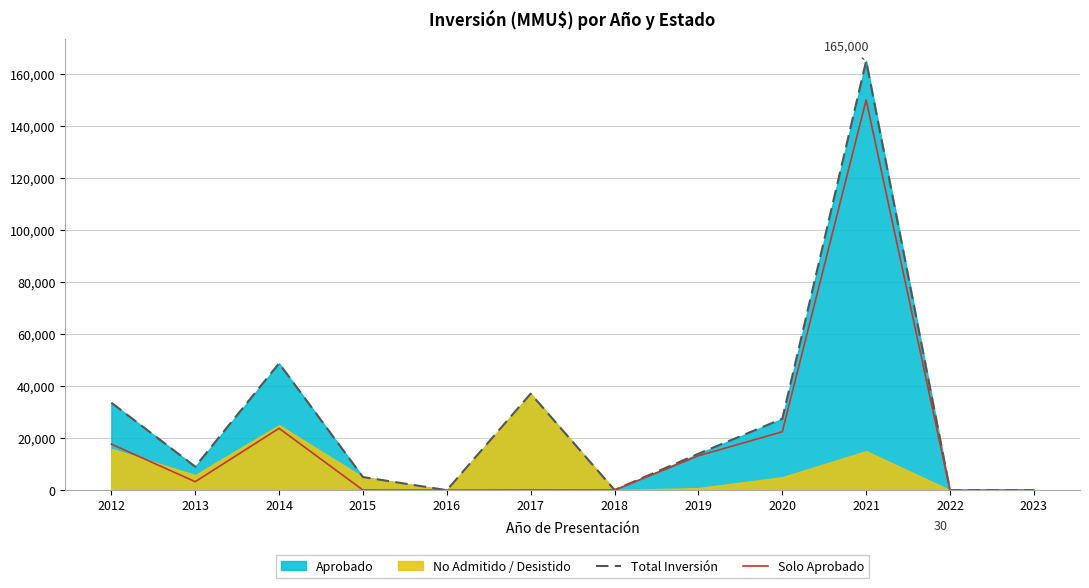

How many values in the Total Inversión series exceed 14000?

5